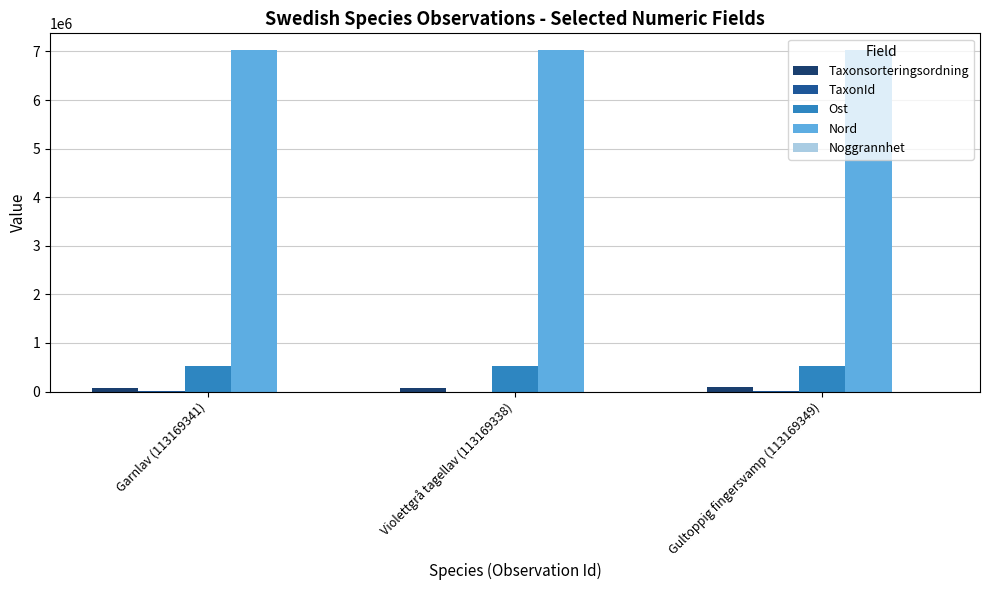

What is the highest value of the Ost series?

536360